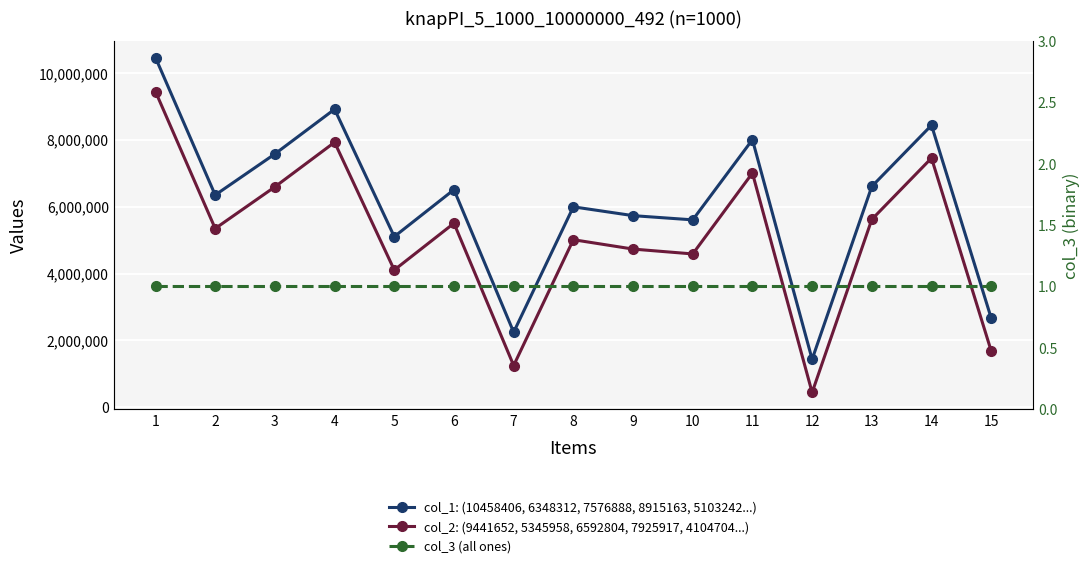

What is the value of the col_1: (10458406, 6348312, 7576888, 8915163, 5103242...) point at the 2nd from the left?

6348312